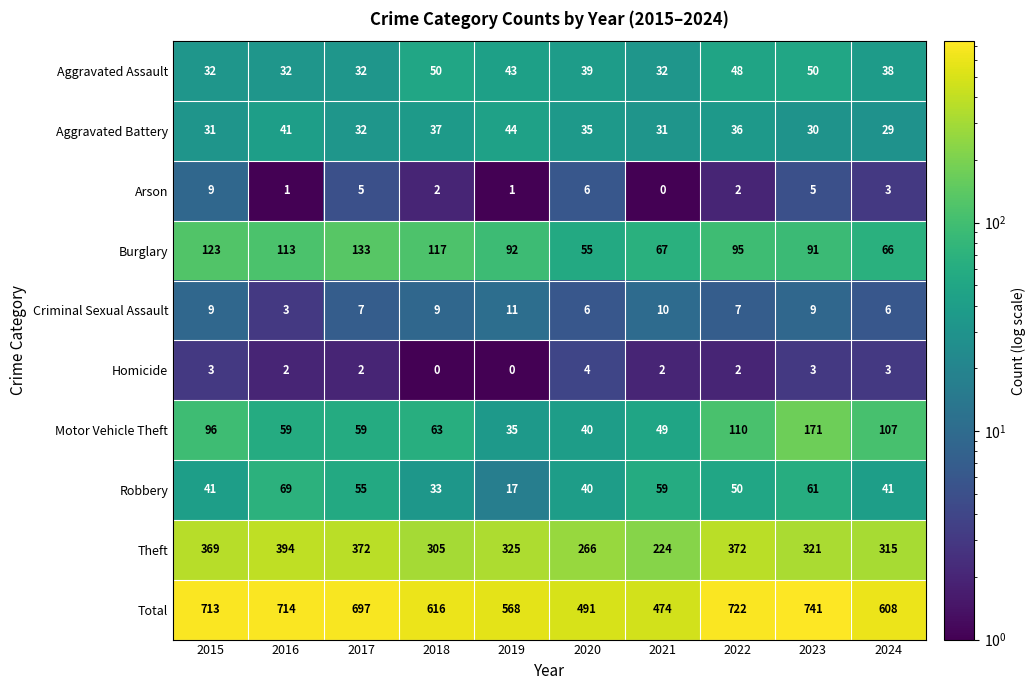

What is the highest value of the Aggravated Battery series?

44